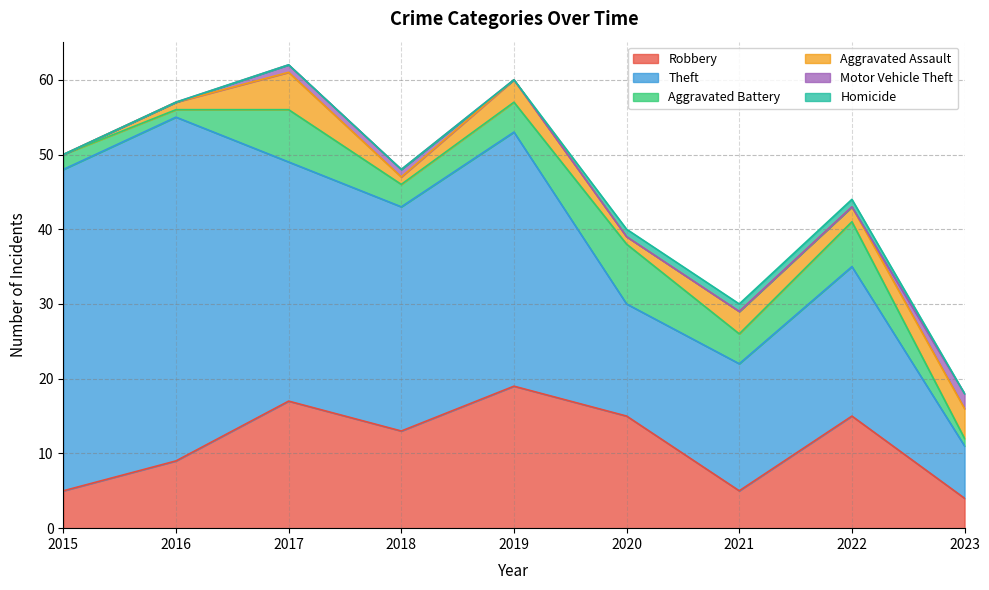

Which series changed the most between 2019 and 2021?

Theft